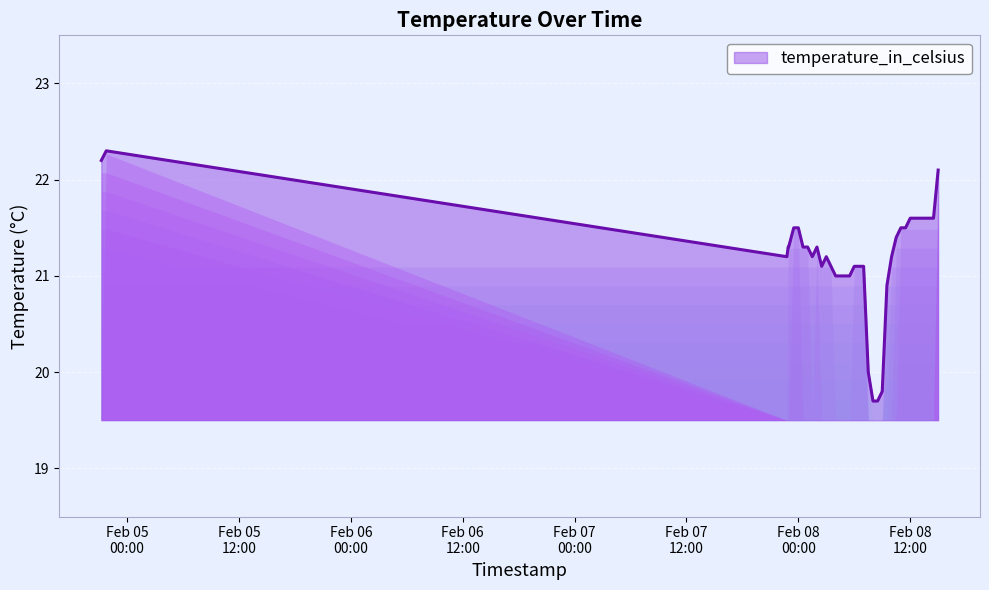

What is the greatest value displayed?

22.3